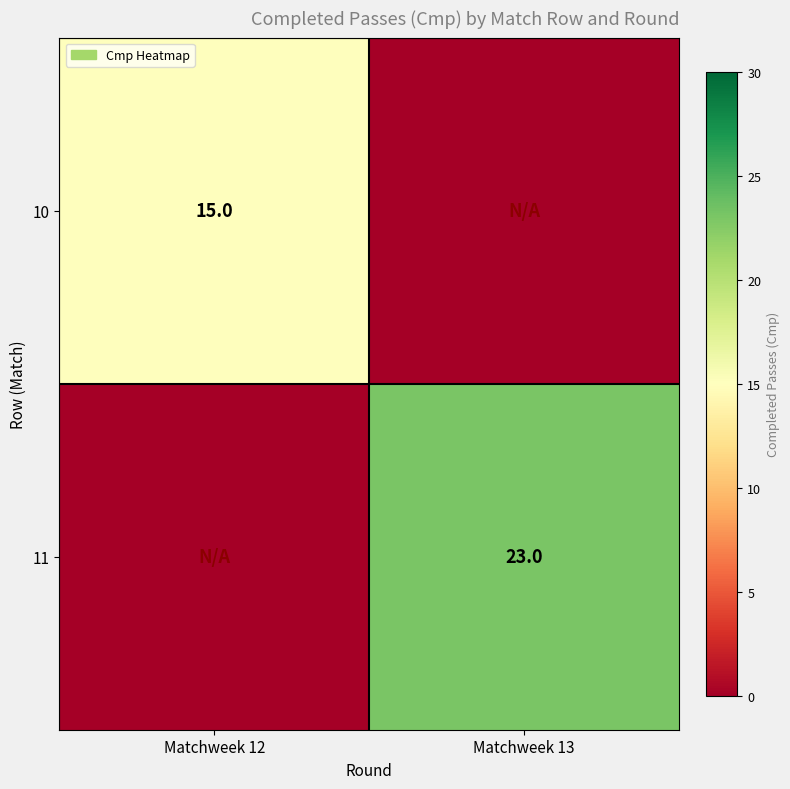

Which label corresponds to the largest value in the chart?

Matchweek 13